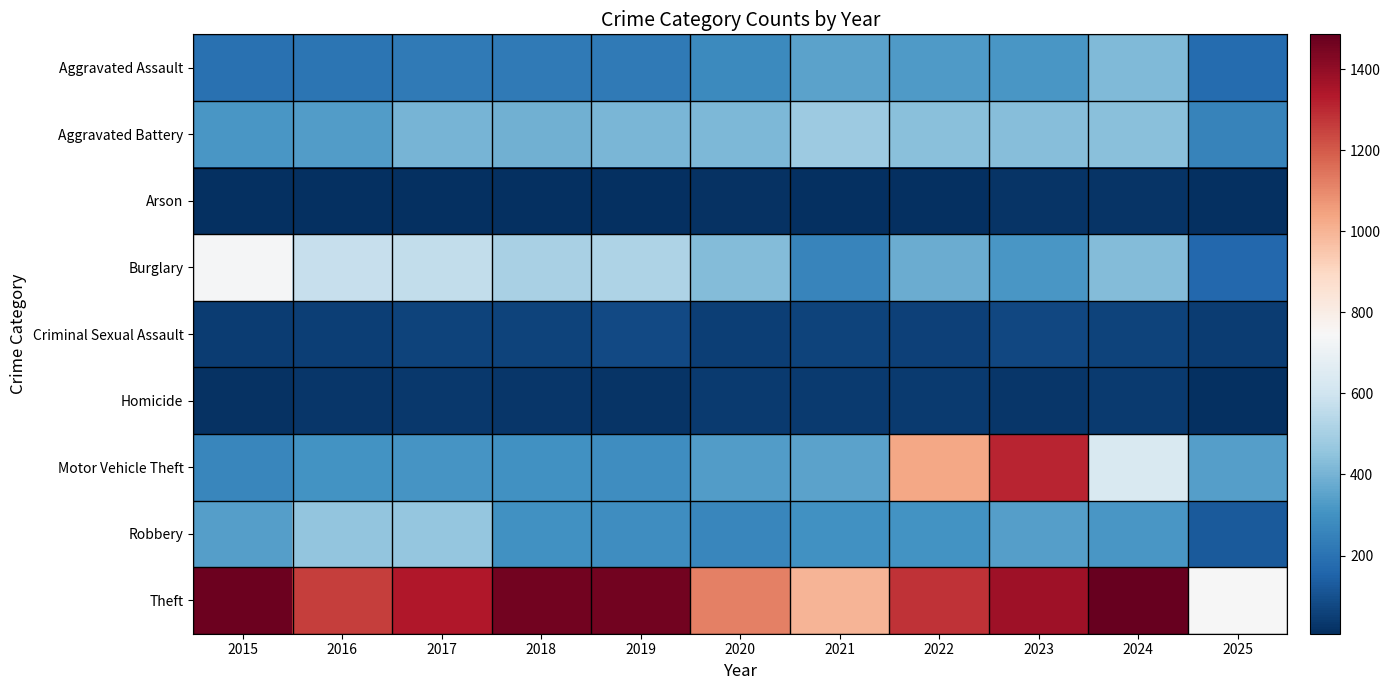

What is the total value across all series at 2017?

3403